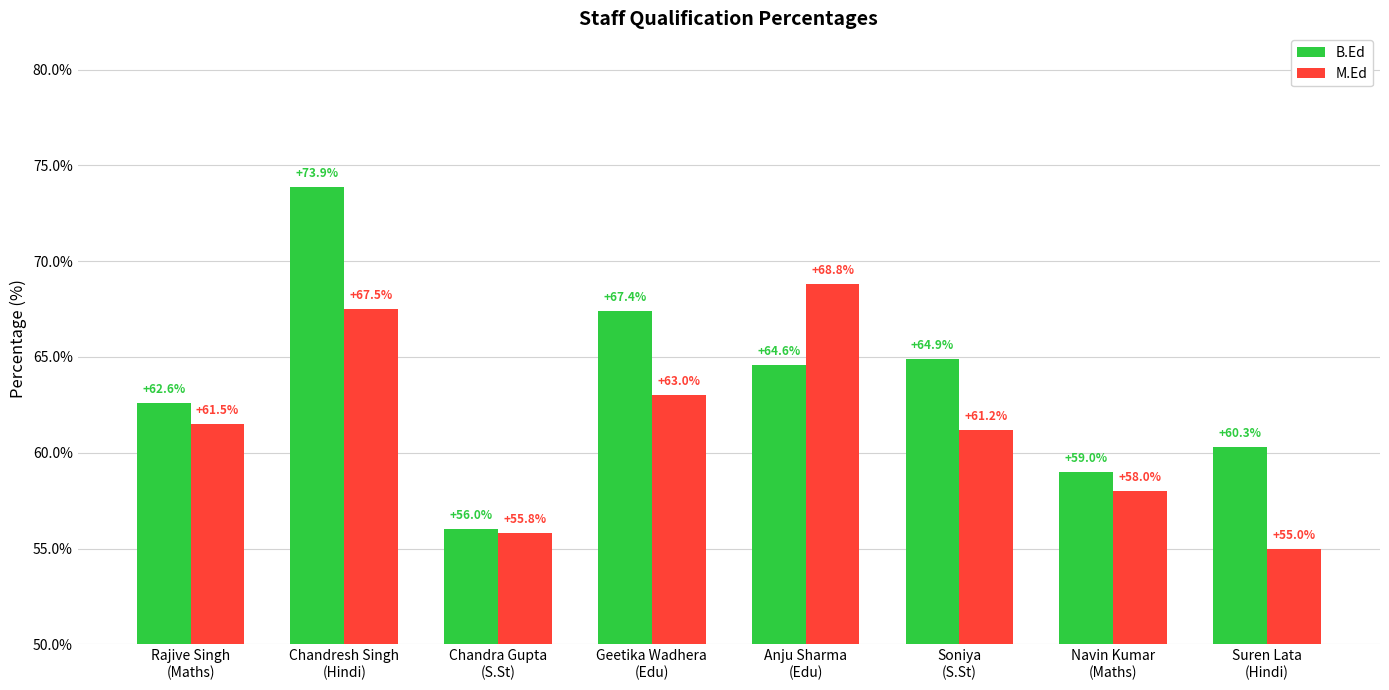

Which category has the lowest value in the M.Ed series?

Suren Lata
(Hindi)